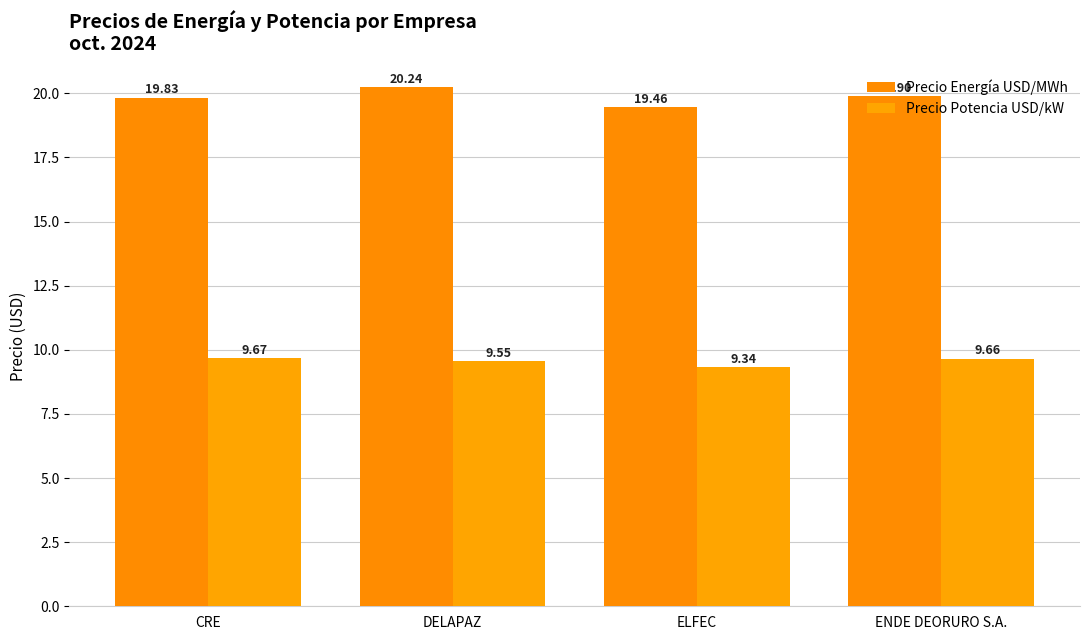

List the labels in order of Precio Energía USD/MWh value, smallest first.

ELFEC, CRE, ENDE DEORURO S.A., DELAPAZ